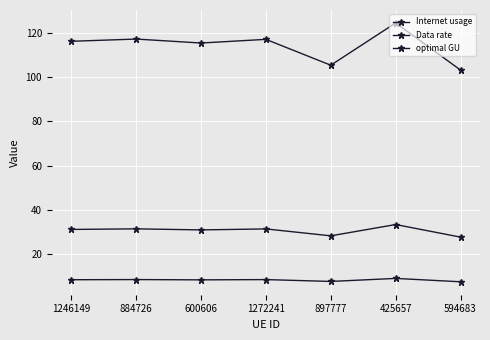

Is this an area chart (filled region under the line)?

No